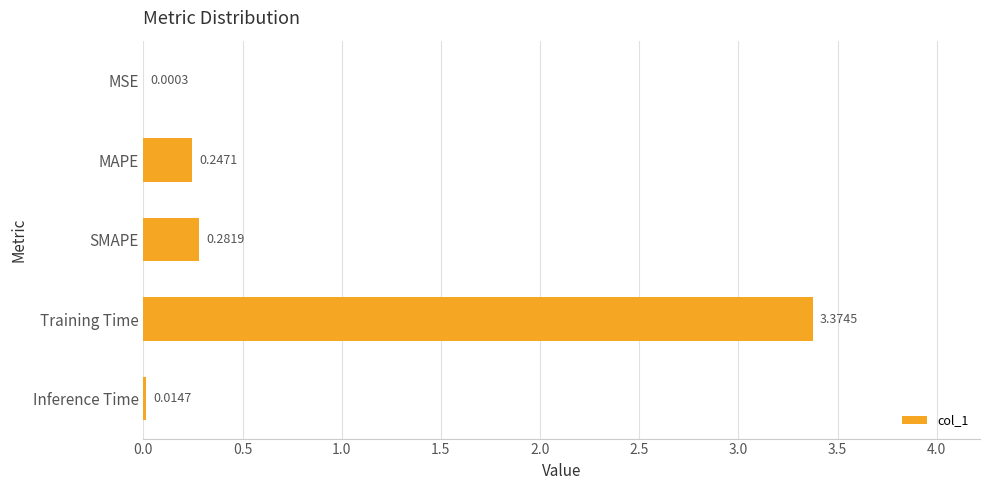

What is the sum of the values at Training Time and SMAPE?

3.7